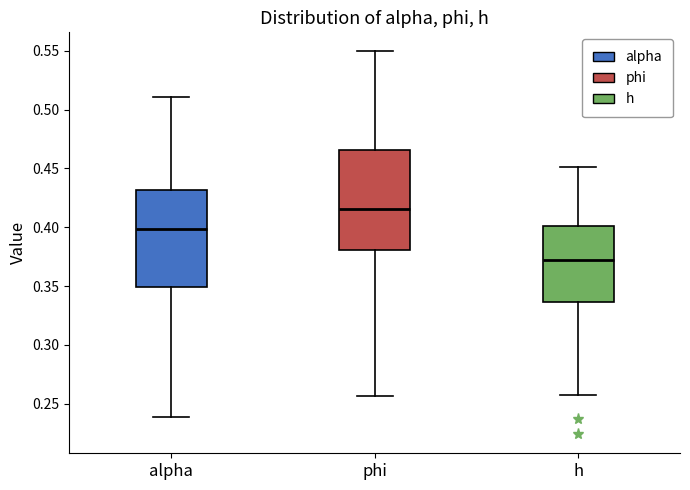

Reading left to right, transcribe this box plot: for each box, give where its median line is, the range the box spans, and where its two whiskers end, as read against the y-axis. The values are not printed on the chart, so give them approximately, as read against the axis.

alpha: median 0.400, box 0.350 to 0.430, whiskers 0.240 to 0.510
phi: median 0.415, box 0.380 to 0.465, whiskers 0.255 to 0.550
h: median 0.375, box 0.335 to 0.400, whiskers 0.260 to 0.450